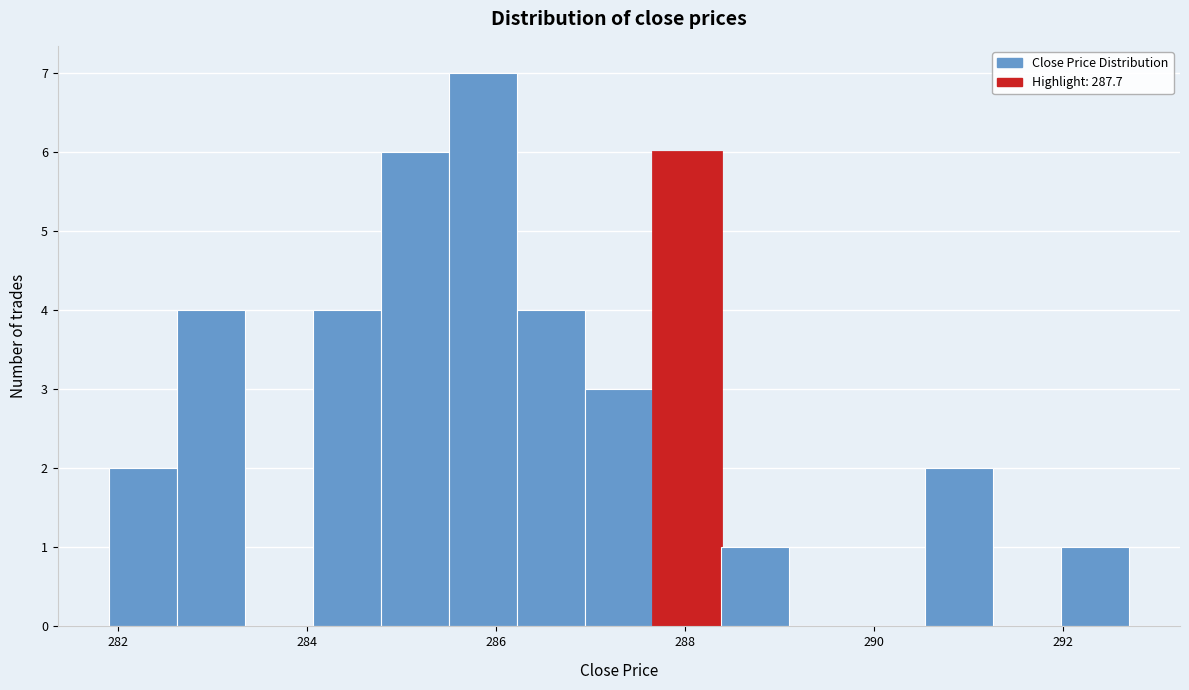

Read against the x-axis, roughly where is the centre of the tallest bar?

285.8